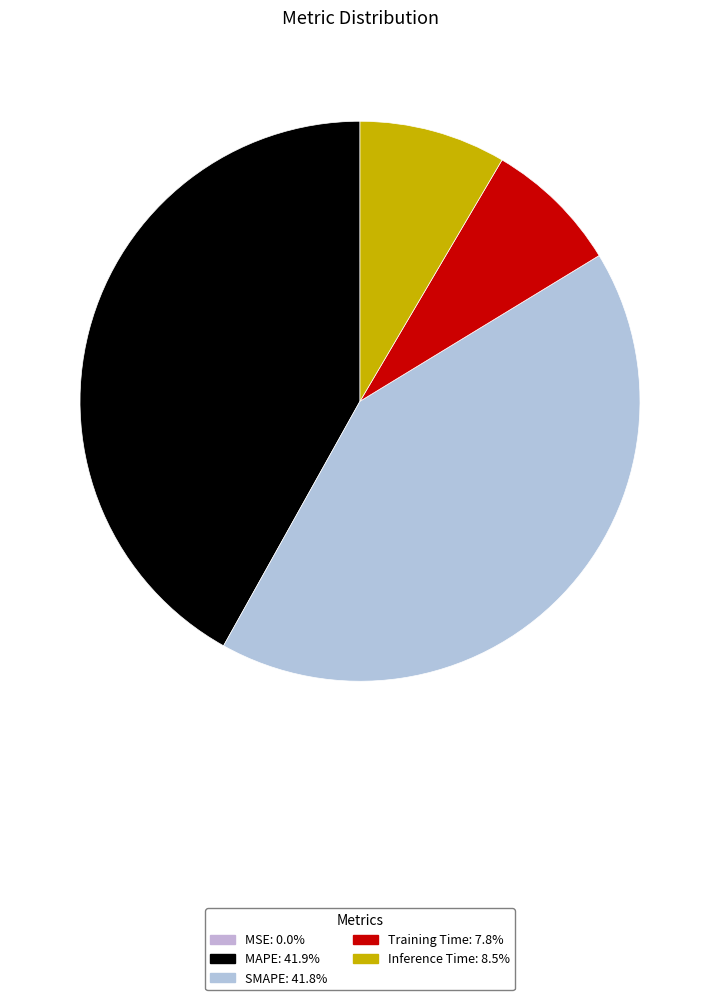

Which slice is the largest?

MAPE